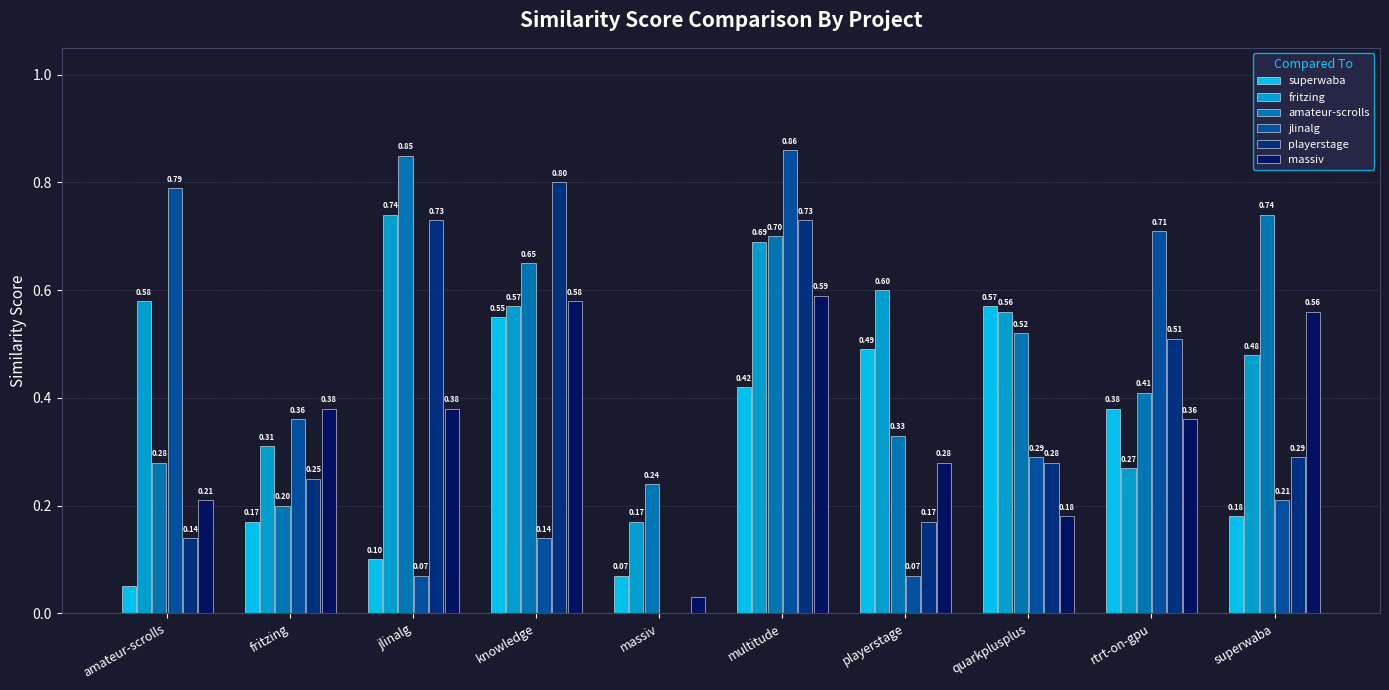

Which label corresponds to the largest value in the chart?

multitude